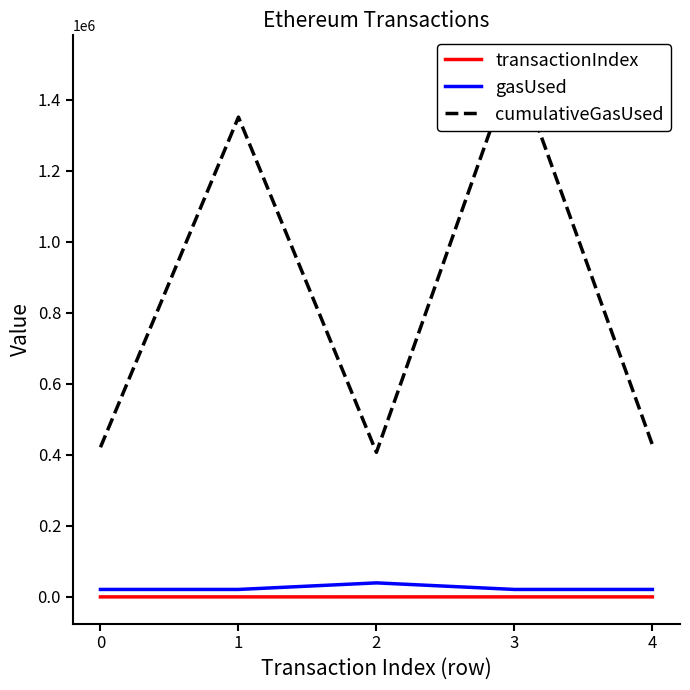

Which category has the lowest value in the cumulativeGasUsed series?

2